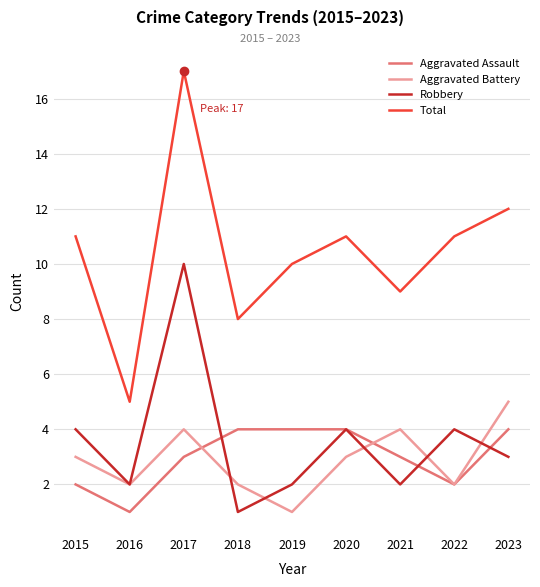

What is the total value across all series at 2022?

19